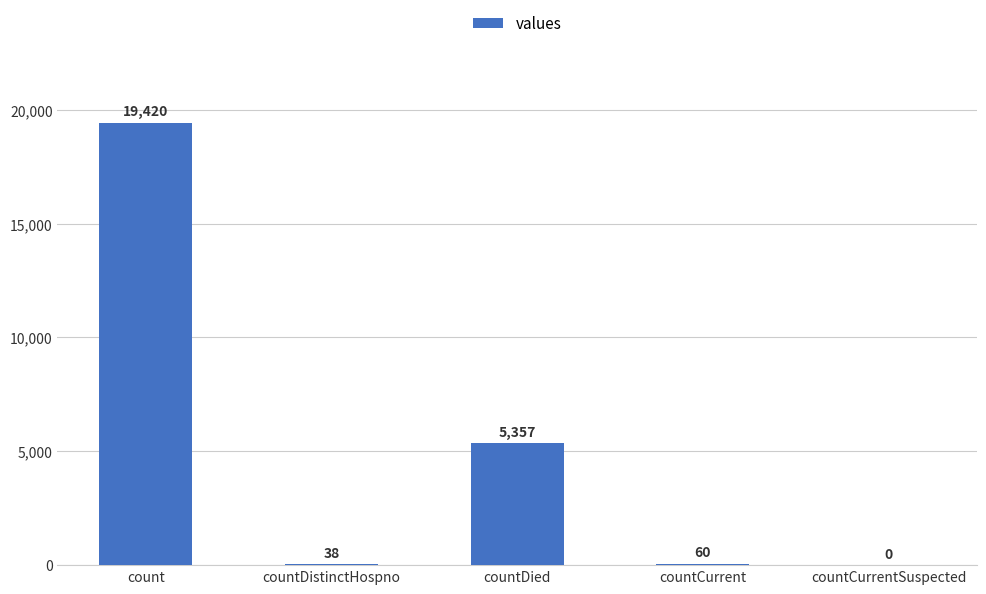

True or false: the data shows 60 at countCurrent.

True